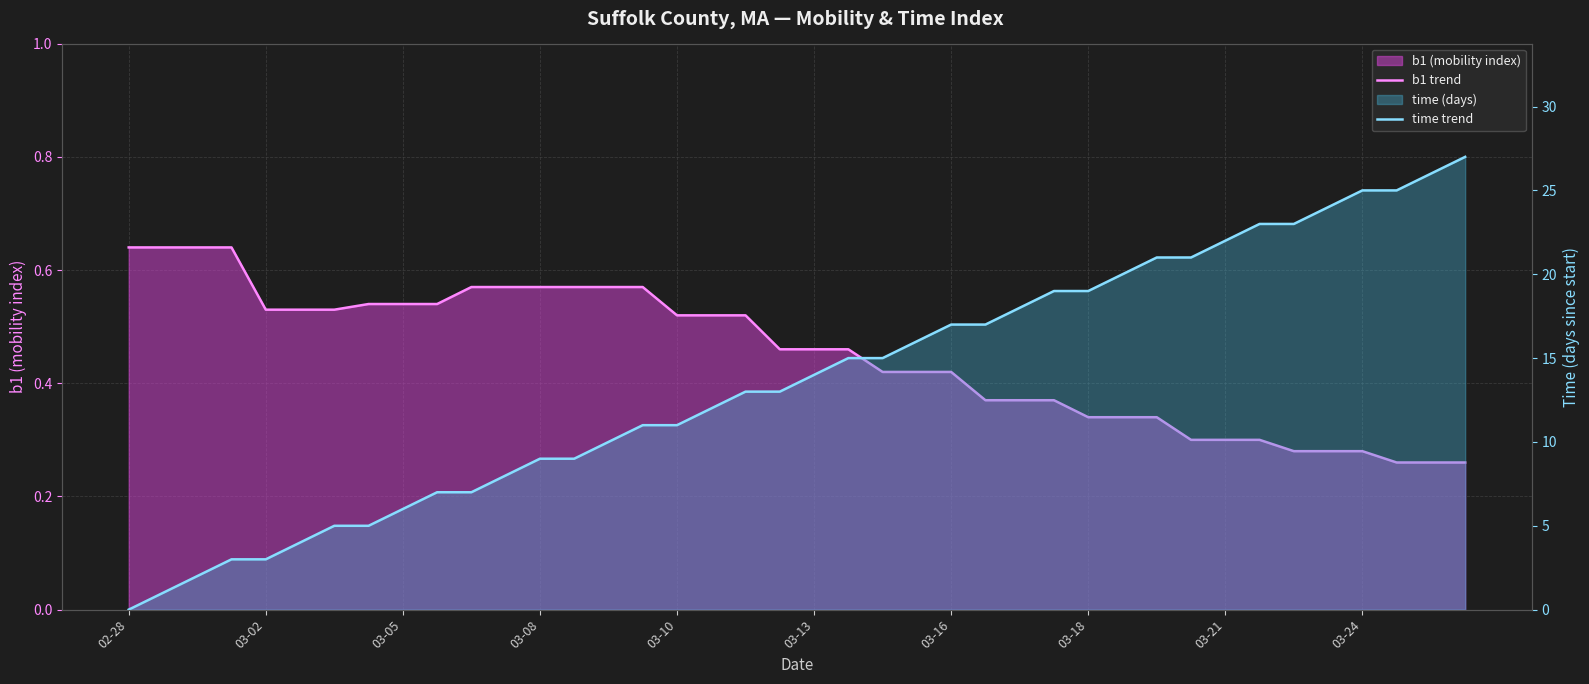

Between 03-18 and 14, which series saw the biggest shift?

time trend